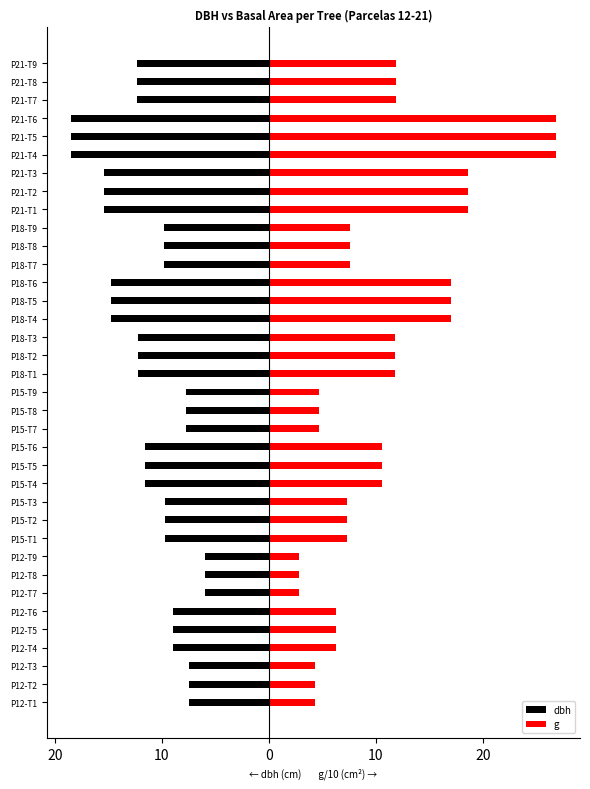

List the series in order of their peak value, lowest first.

dbh, g